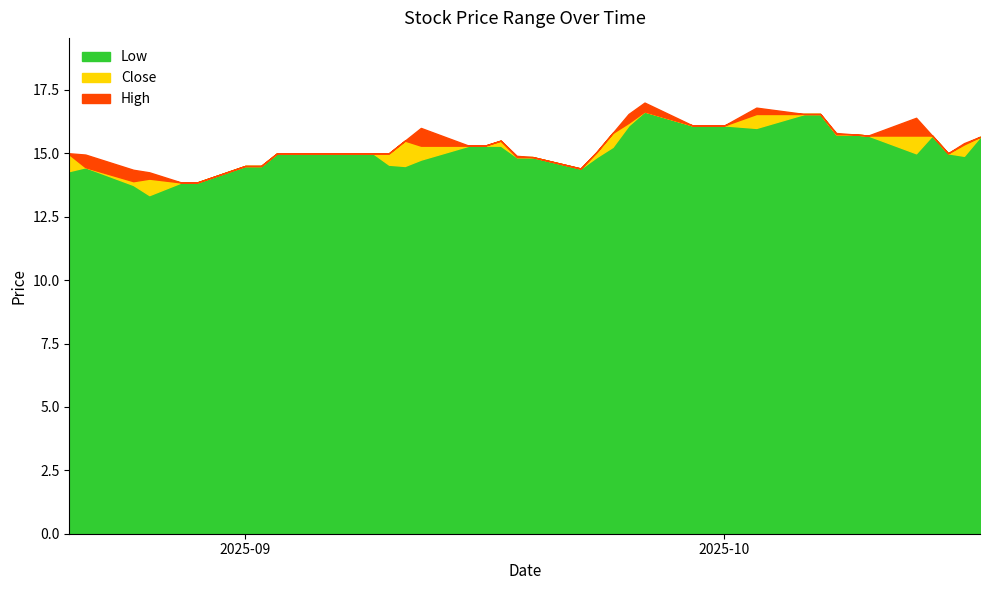

Reading left to right, extract all data points from this chart.

Low: 2025-08-21=14.3	2025-08-22=14.4	2025-08-25=13.8	2025-08-26=13.4	2025-08-28=13.9	2025-08-29=13.9	2025-09-01=14.5	2025-09-02=14.5	2025-09-03=15.0	2025-09-04=15.0	2025-09-05=15.0	2025-09-08=15.0	2025-09-09=15.0	2025-09-10=14.6	2025-09-11=14.5	2025-09-12=14.8	2025-09-15=15.3	2025-09-16=15.3	2025-09-17=15.3	2025-09-18=14.9	2025-09-19=14.9	2025-09-22=14.4	2025-09-23=14.9	2025-09-24=15.2	2025-09-25=16.1	2025-09-26=16.6	2025-09-29=16.1	2025-09-30=16.1	2025-10-01=16.1	2025-10-03=16.0	2025-10-06=16.5	2025-10-07=16.5	2025-10-08=15.8	2025-10-09=15.8	2025-10-10=15.7	2025-10-13=15.0	2025-10-14=15.7	2025-10-15=15.0	2025-10-16=14.9	2025-10-17=15.6
Close: 2025-08-21=14.9	2025-08-22=14.4	2025-08-25=13.9	2025-08-26=14.0	2025-08-28=13.9	2025-08-29=13.9	2025-09-01=14.5	2025-09-02=14.5	2025-09-03=15.0	2025-09-04=15.0	2025-09-05=15.0	2025-09-08=15.0	2025-09-09=15.0	2025-09-10=15.0	2025-09-11=15.5	2025-09-12=15.3	2025-09-15=15.3	2025-09-16=15.3	2025-09-17=15.5	2025-09-18=14.9	2025-09-19=14.9	2025-09-22=14.4	2025-09-23=15.1	2025-09-24=15.8	2025-09-25=16.2	2025-09-26=16.6	2025-09-29=16.1	2025-09-30=16.1	2025-10-01=16.1	2025-10-03=16.5	2025-10-06=16.5	2025-10-07=16.5	2025-10-08=15.8	2025-10-09=15.8	2025-10-10=15.7	2025-10-13=15.7	2025-10-14=15.7	2025-10-15=15.0	2025-10-16=15.4	2025-10-17=15.6
High: 2025-08-21=15.0	2025-08-22=14.9	2025-08-25=14.4	2025-08-26=14.2	2025-08-28=13.9	2025-08-29=13.9	2025-09-01=14.5	2025-09-02=14.5	2025-09-03=15.0	2025-09-04=15.0	2025-09-05=15.0	2025-09-08=15.0	2025-09-09=15.0	2025-09-10=15.0	2025-09-11=15.5	2025-09-12=16.0	2025-09-15=15.3	2025-09-16=15.3	2025-09-17=15.5	2025-09-18=14.9	2025-09-19=14.9	2025-09-22=14.4	2025-09-23=15.1	2025-09-24=15.8	2025-09-25=16.5	2025-09-26=17.0	2025-09-29=16.1	2025-09-30=16.1	2025-10-01=16.1	2025-10-03=16.8	2025-10-06=16.5	2025-10-07=16.5	2025-10-08=15.8	2025-10-09=15.8	2025-10-10=15.7	2025-10-13=16.4	2025-10-14=15.7	2025-10-15=15.0	2025-10-16=15.4	2025-10-17=15.6